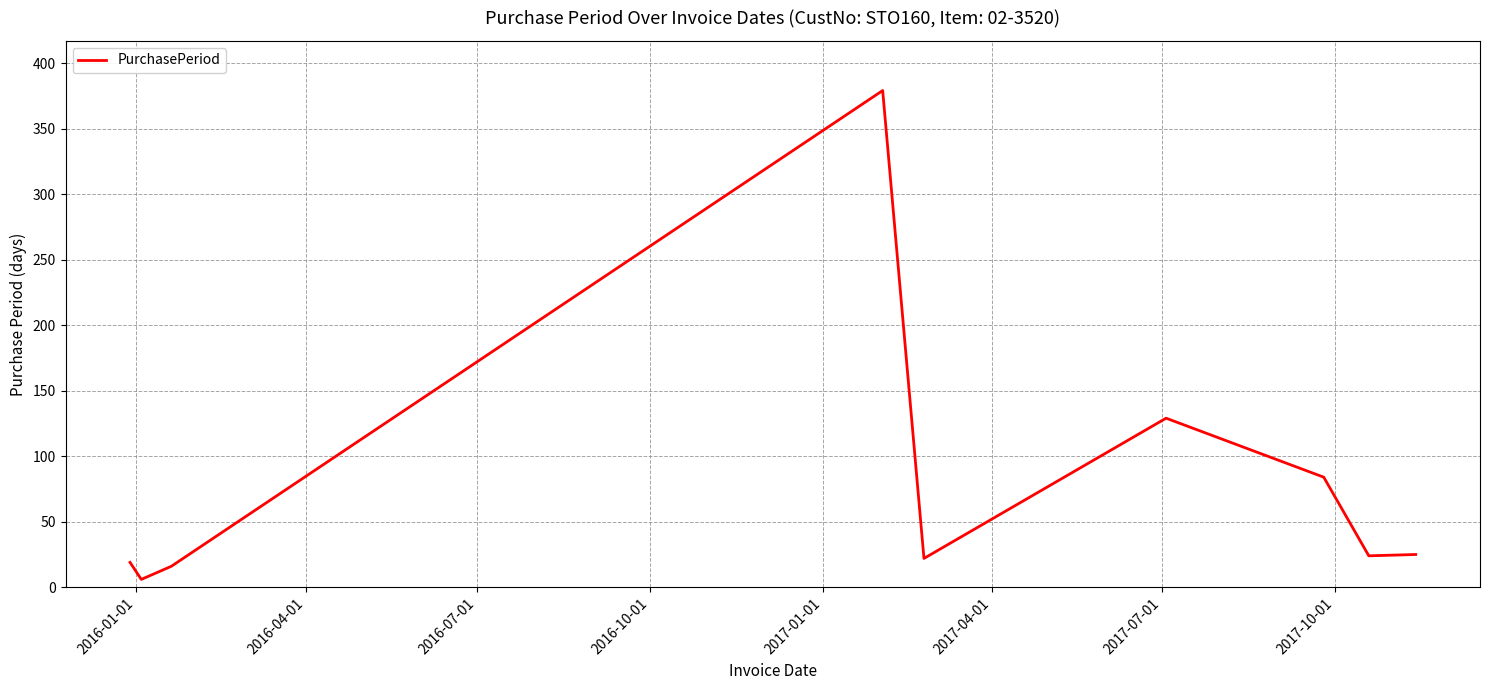

What is the difference between the maximum and minimum values?

373